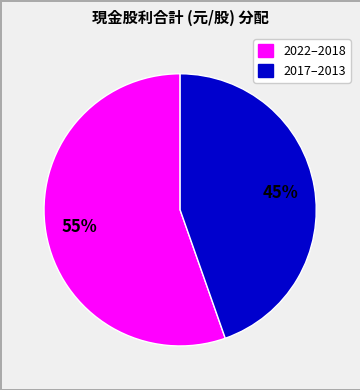

Is there a majority slice in this chart?

Yes